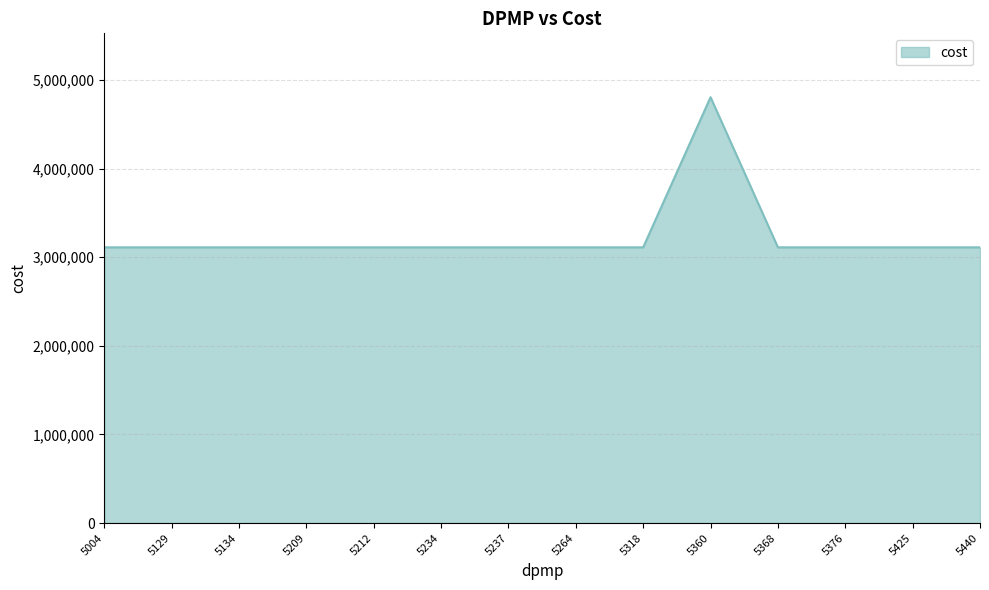

Reading left to right, transcribe all the data shown in this chart.

5004=3111202.8	5129=3111202.8	5134=3111202.8	5209=3111202.8	5212=3111202.8	5234=3111202.8	5237=3111202.8	5264=3111202.8	5318=3111202.8	5360=4804980.8	5368=3111202.8	5376=3111202.8	5425=3111202.8	5440=3111202.8